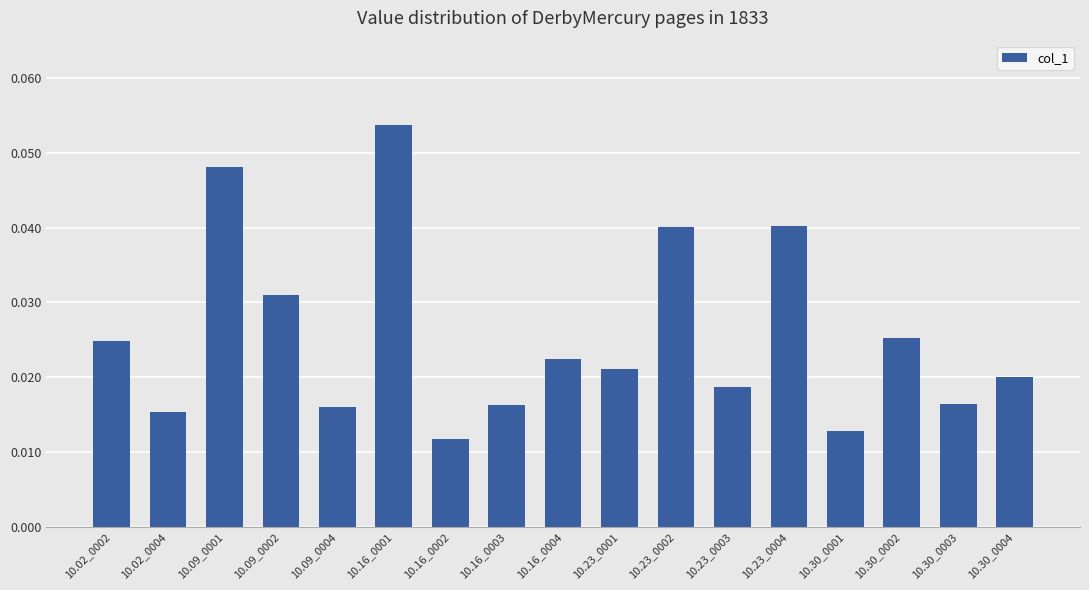

Which has a higher value, 10.23_0004 or 10.30_0001?

10.23_0004